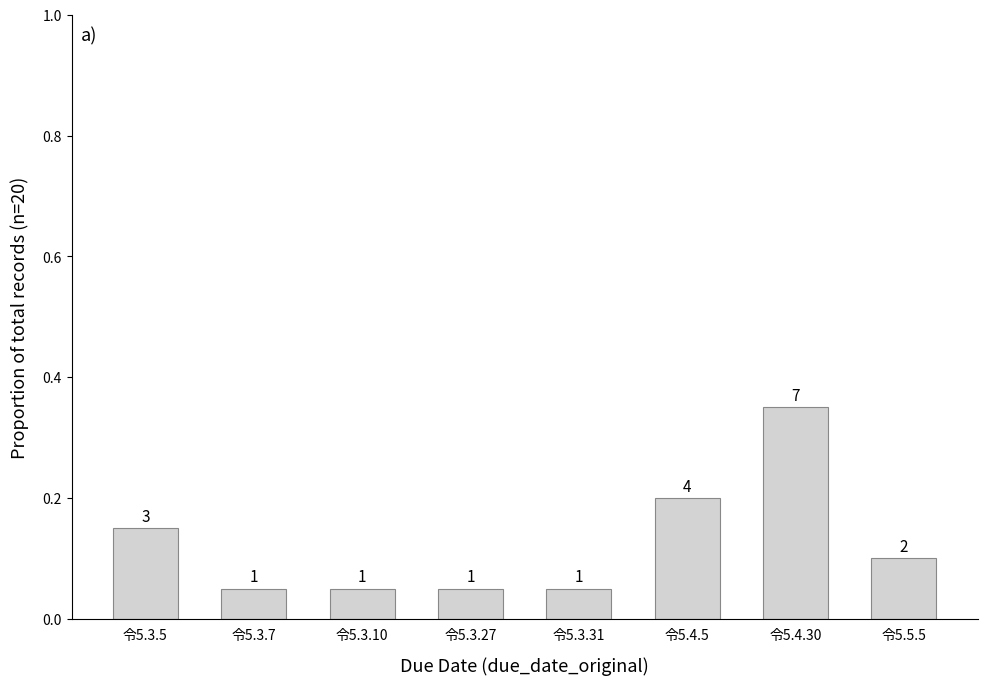

What is the sum of the values at 令5.5.5 and 令5.3.31?

0.2